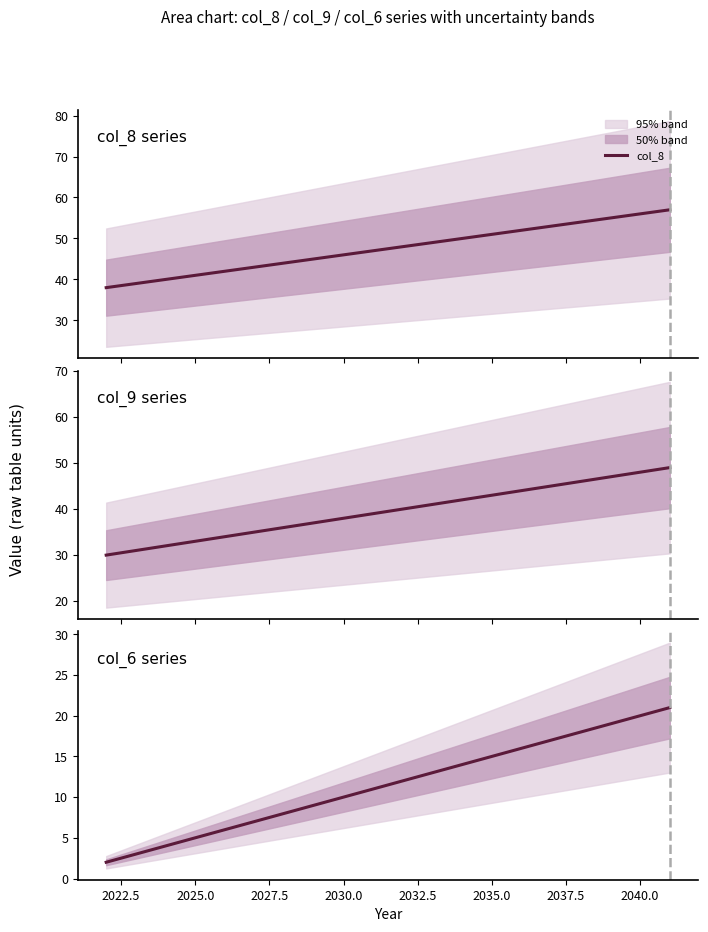

True or false: col_9 has more than 1 interior local peaks.

False